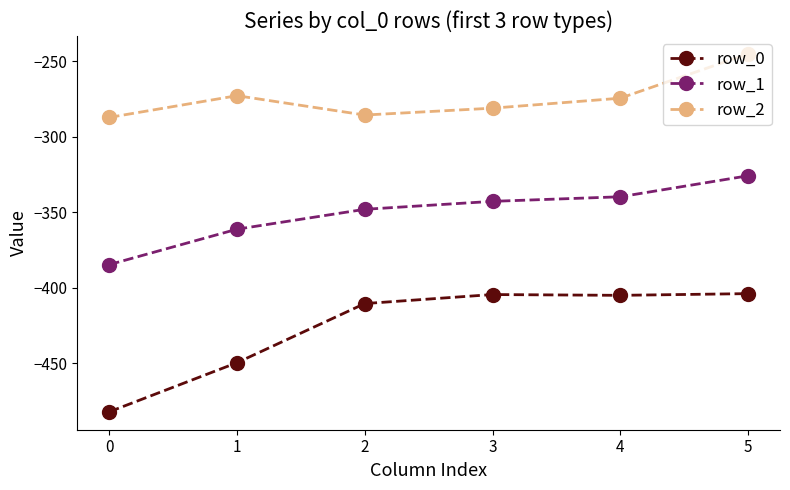

At which category does row_2 reach its first local peak?

1